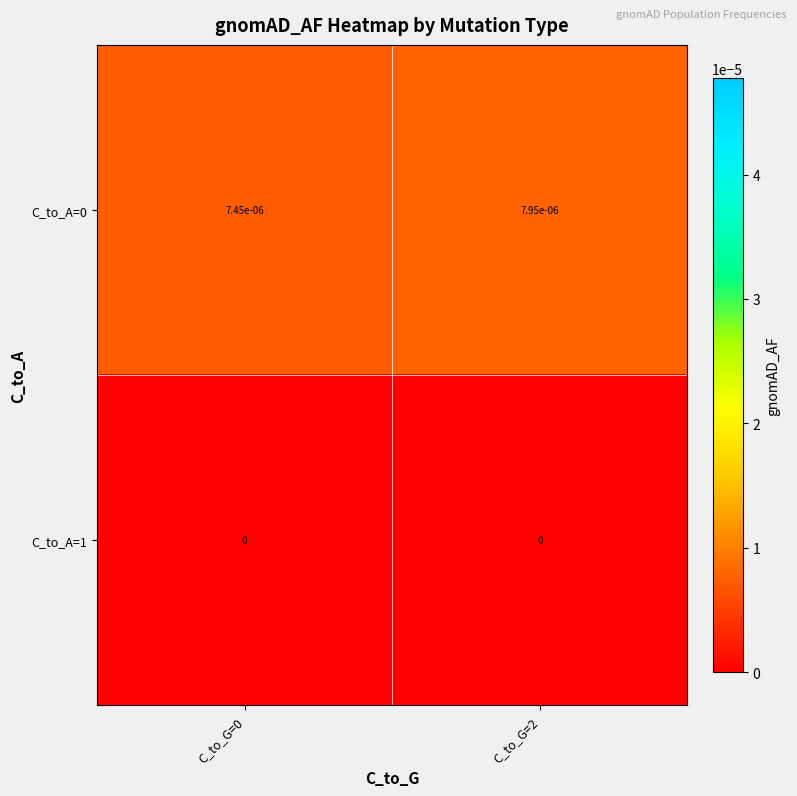

Is it true that C_to_A=0 equals 0.0 at C_to_G=2?

True